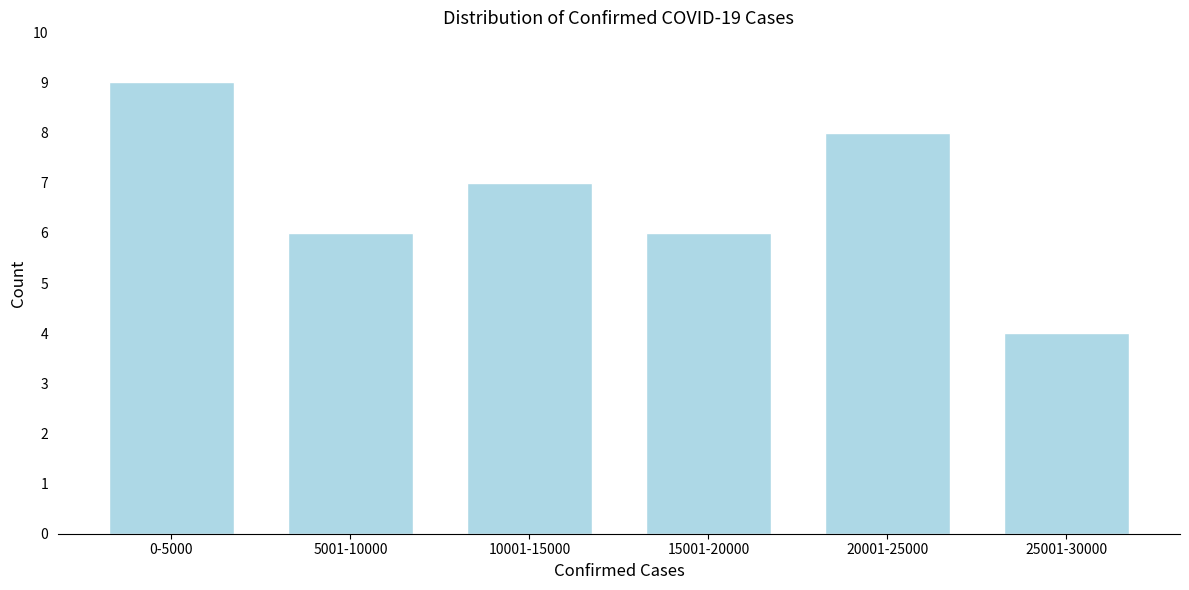

Reading left to right, what are all the values shown in this chart?

9	6	7	6	8	4